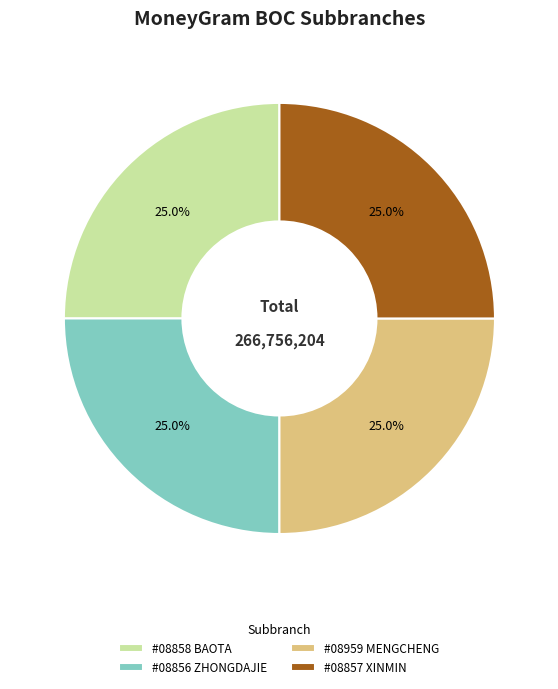

How much of the chart is everything except #08857 XINMIN?

75.0%